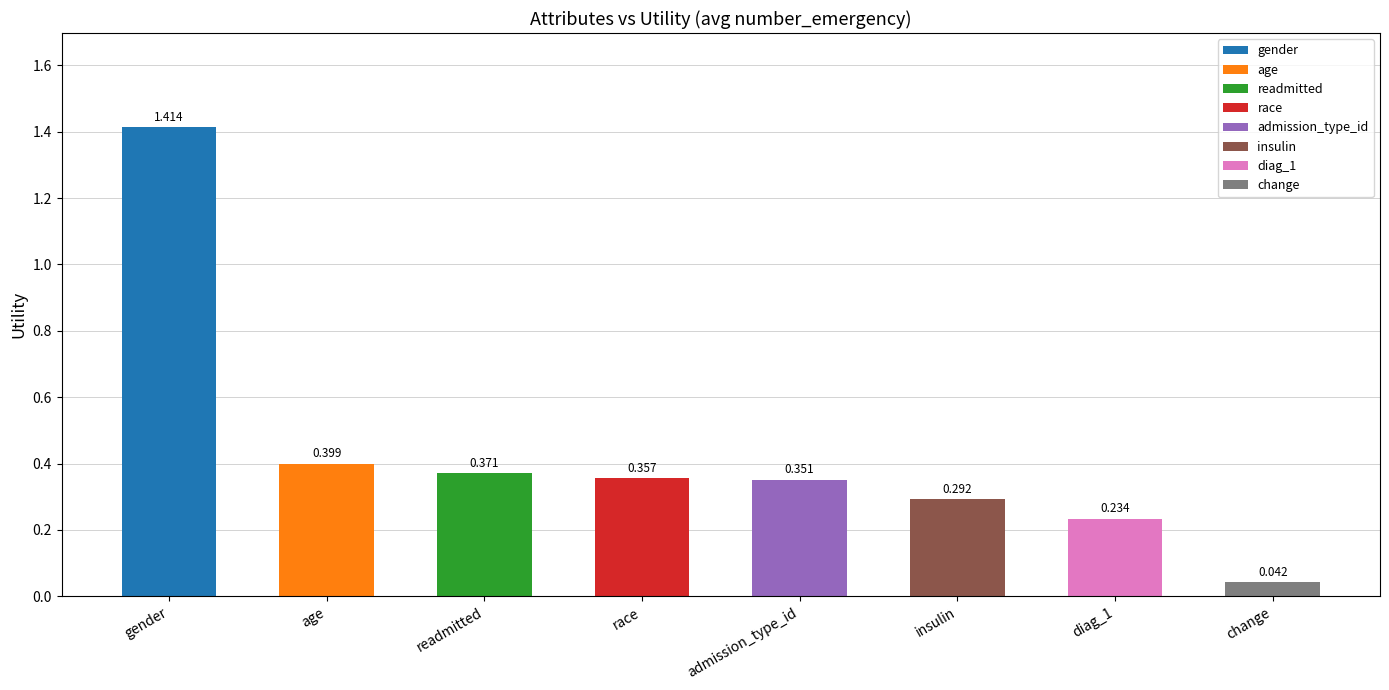

The chart shows a value of 0.4 at readmitted. True or false?

True